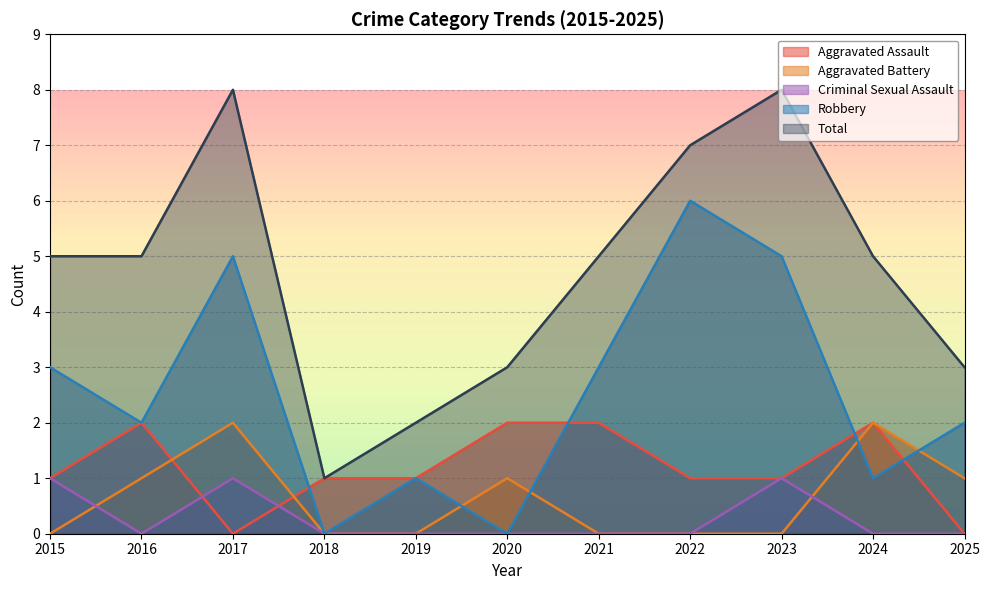

The value of Aggravated Assault at 2024 is 2. True or false?

True